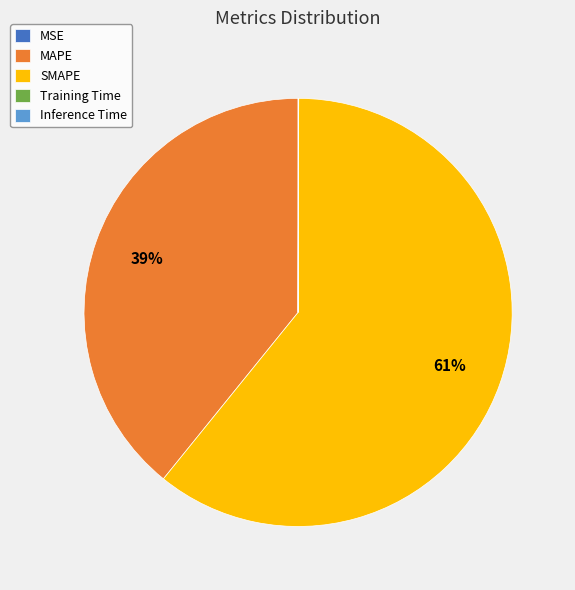

What is the largest slice in the pie chart?

SMAPE